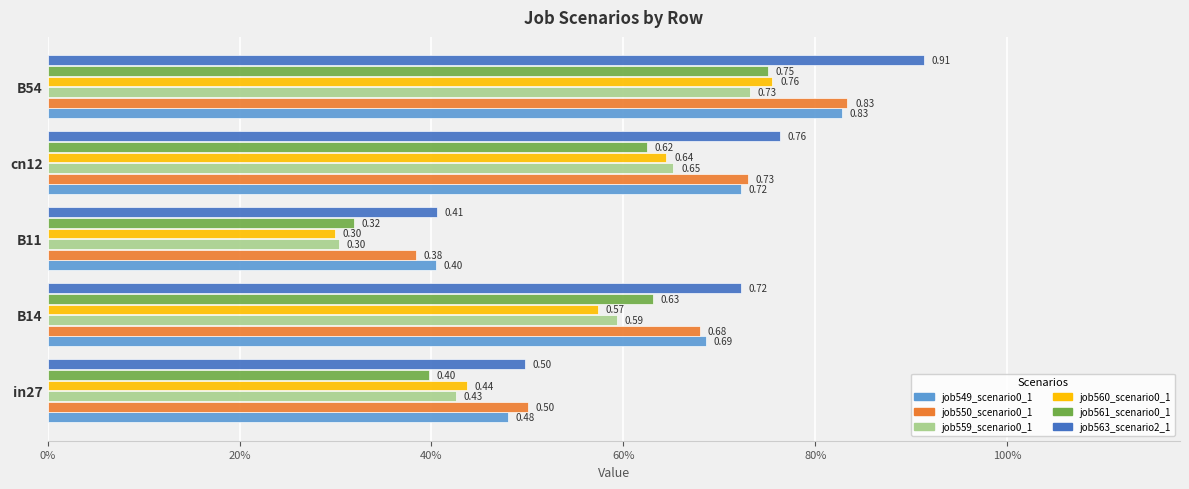

How many bars are there in each group?

6